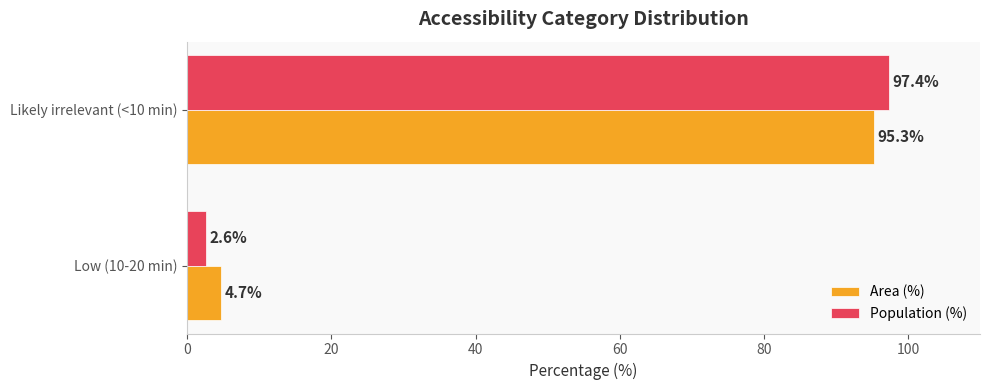

List the labels in order of Population (%) value, largest first.

Likely irrelevant (<10 min), Low (10-20 min)